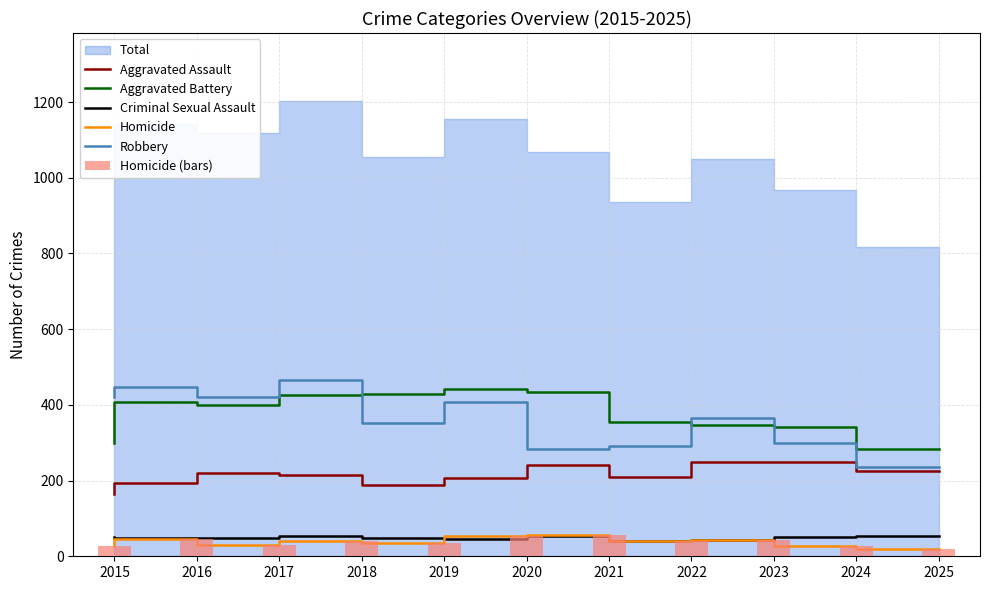

What is the average value of the Criminal Sexual Assault series?

49